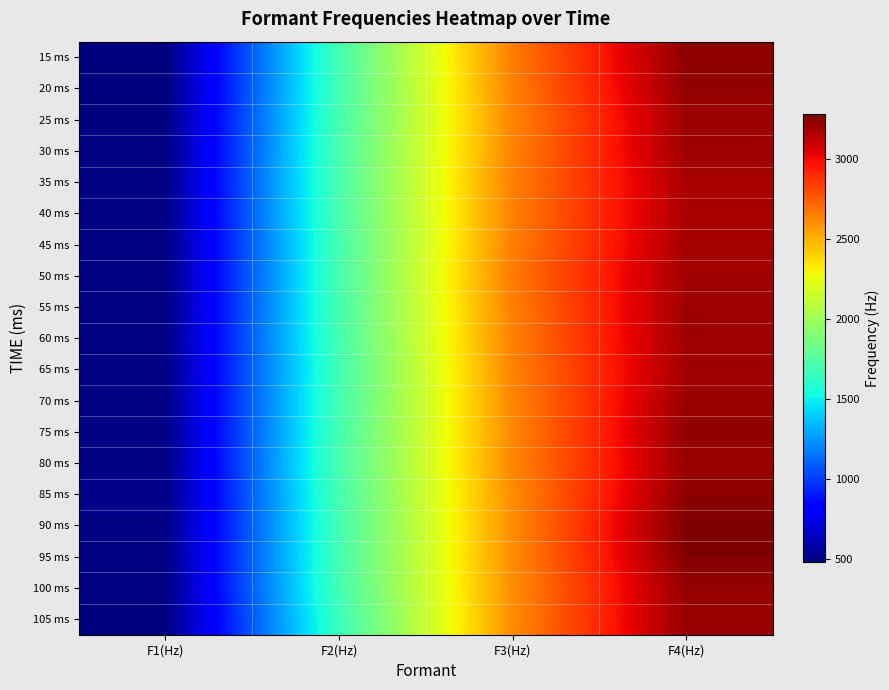

List the series in order of their peak value, lowest first.

35 ms, 40 ms, 45 ms, 65 ms, 50 ms, 25 ms, 30 ms, 55 ms, 60 ms, 70 ms, 80 ms, 100 ms, 105 ms, 20 ms, 75 ms, 15 ms, 85 ms, 95 ms, 90 ms